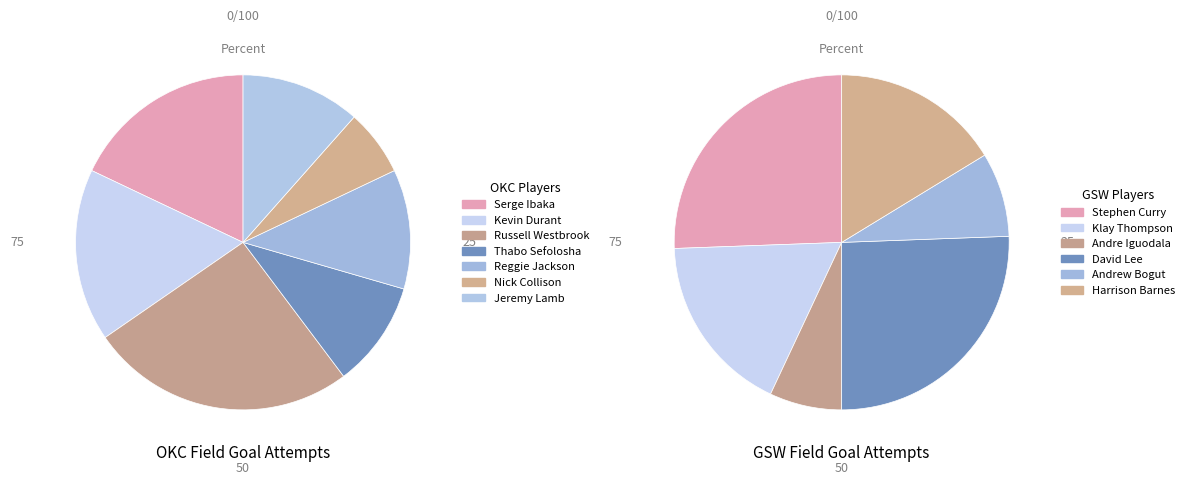

What is the spread (max minus min) of values at 3?

8